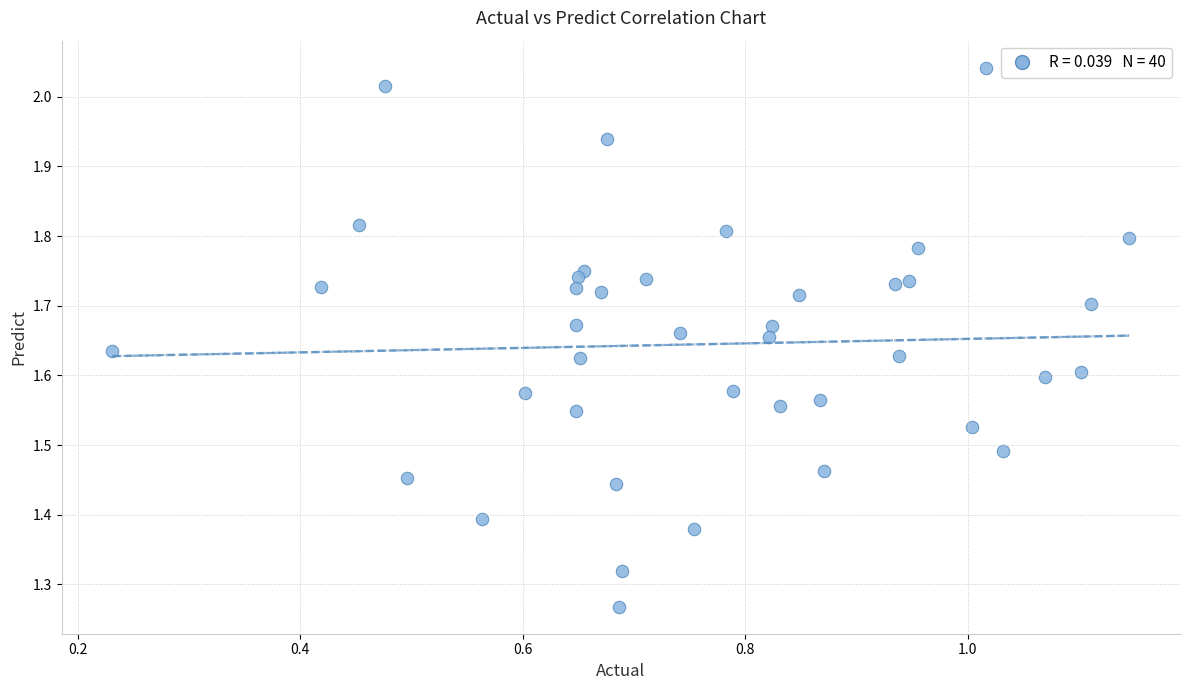

What is the range of X values (max minus min)?

0.9